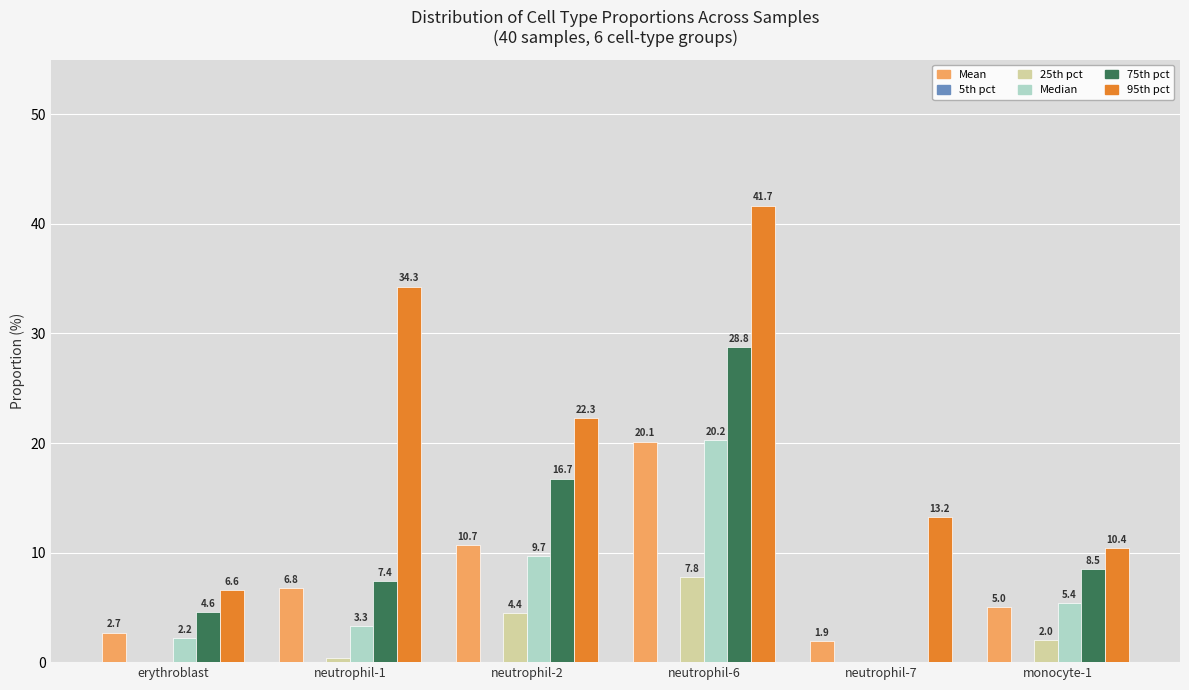

Between erythroblast and neutrophil-1, which series saw the biggest shift?

95th pct